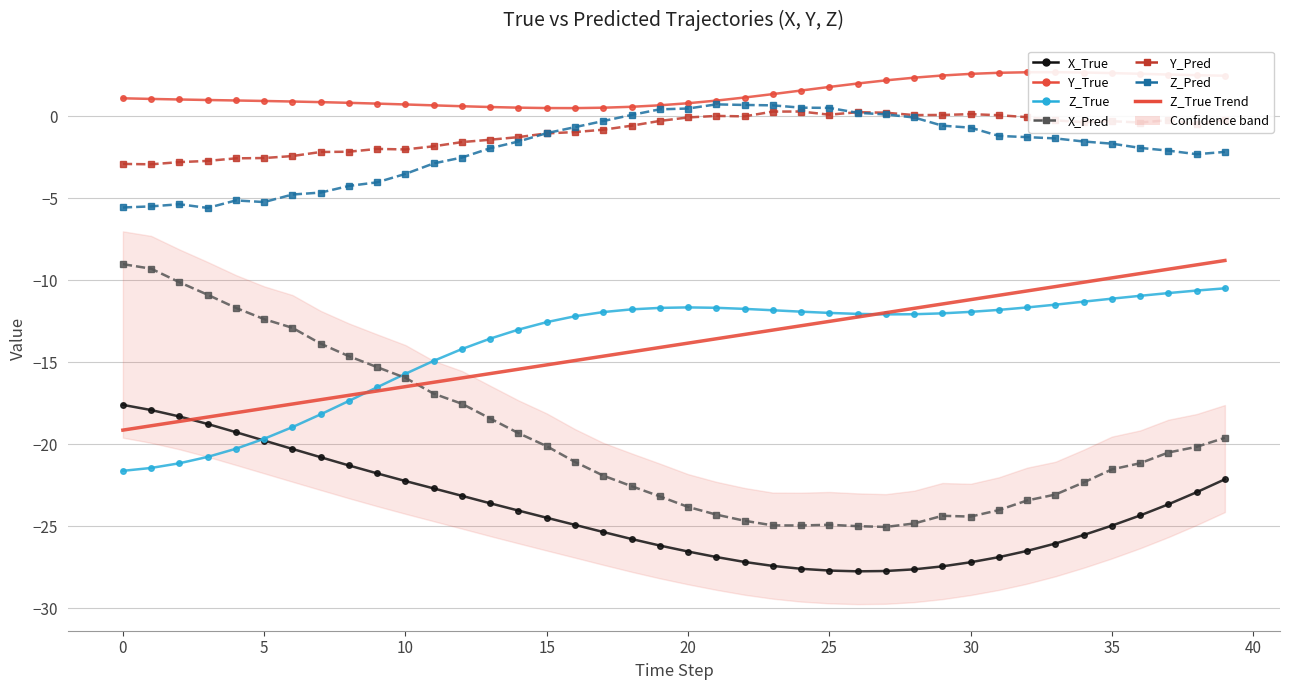

Which label corresponds to the smallest value in the chart?

26